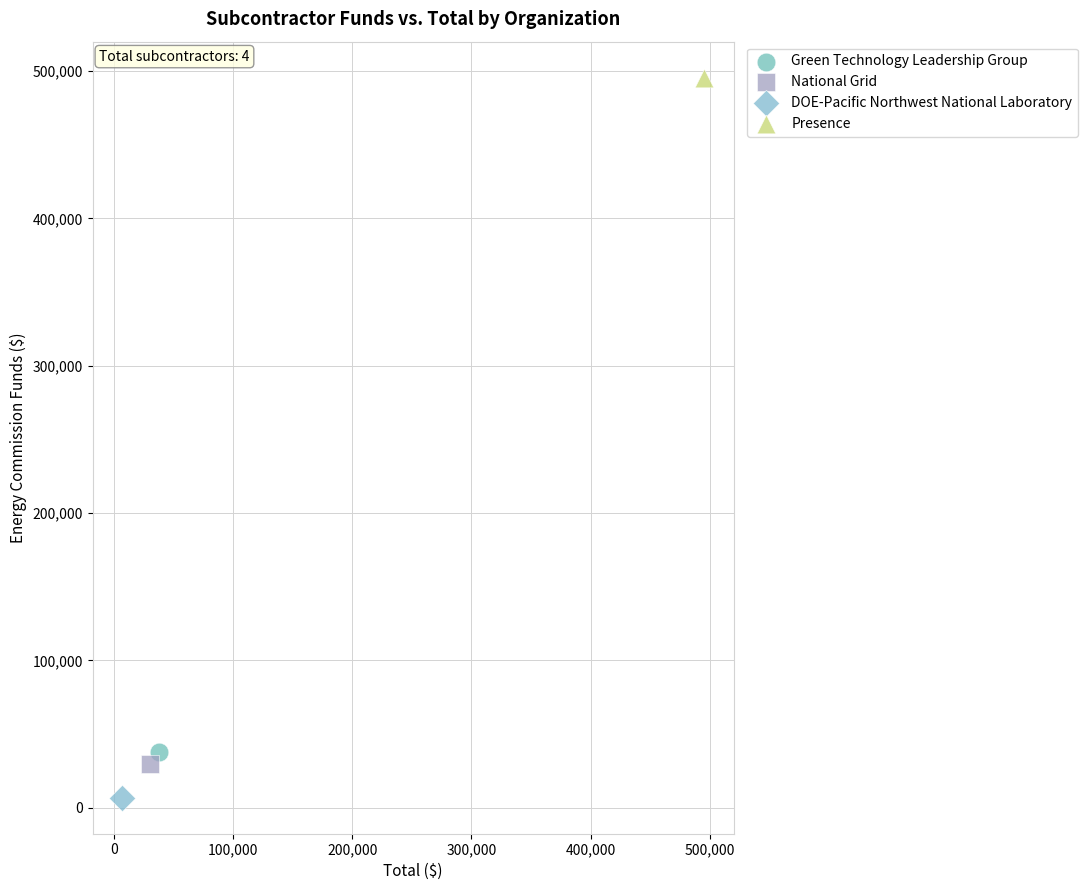

Which series reaches the maximum Y coordinate?

Presence